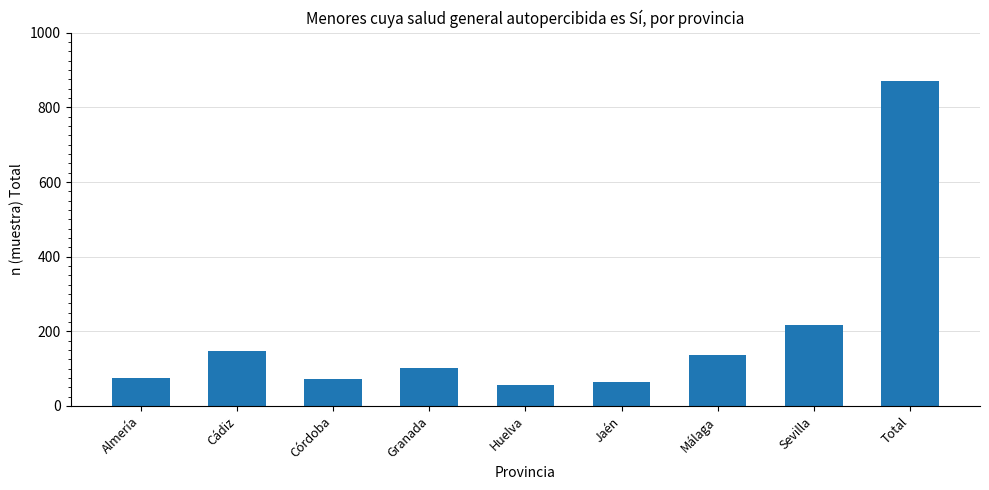

The chart shows a value of 207 at Málaga. True or false?

False